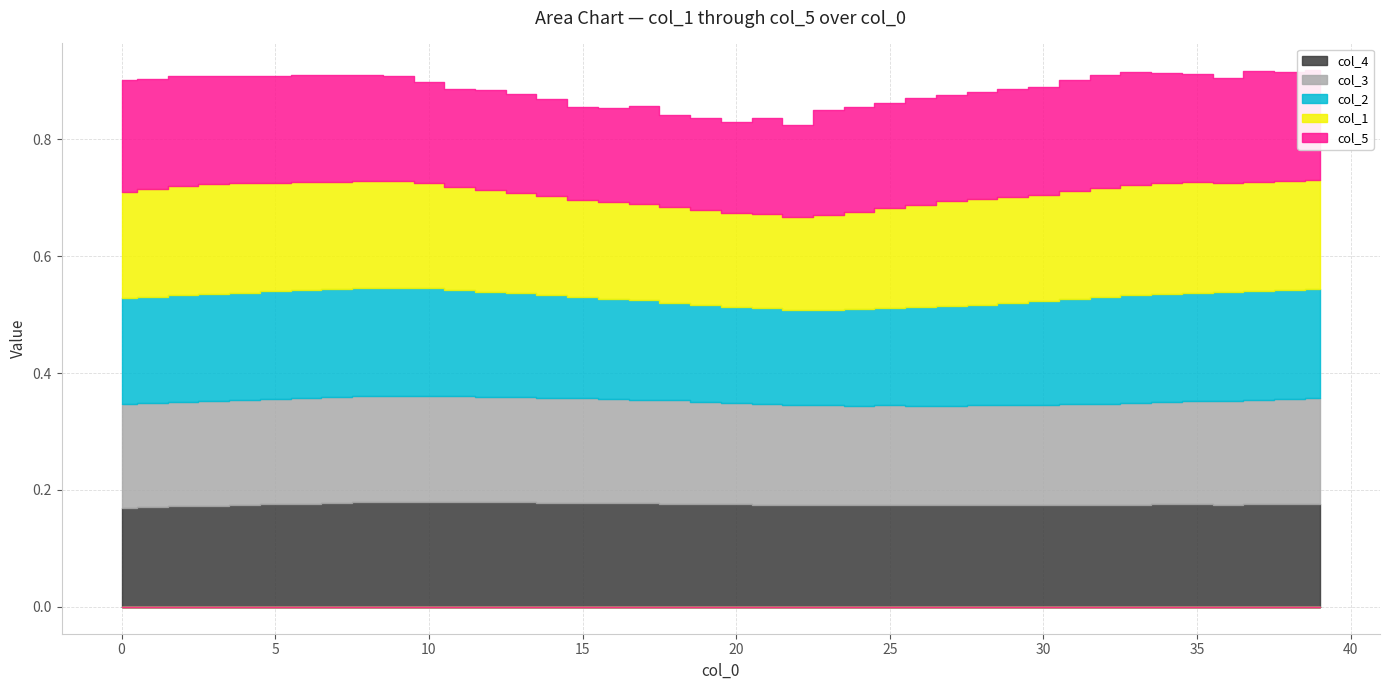

At which category does col_2 reach its first local peak?

8